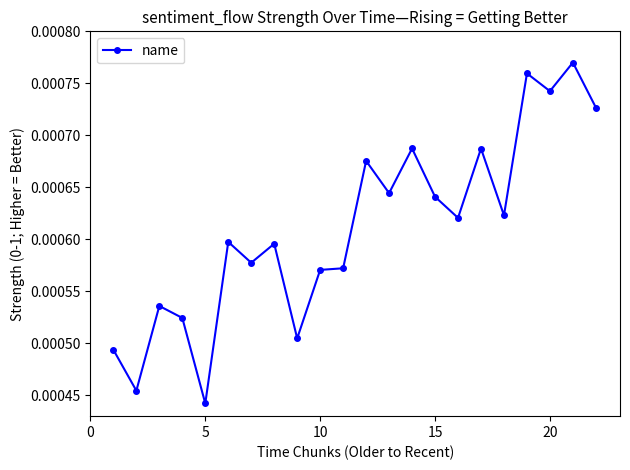

Count the number of categories in the chart.

22